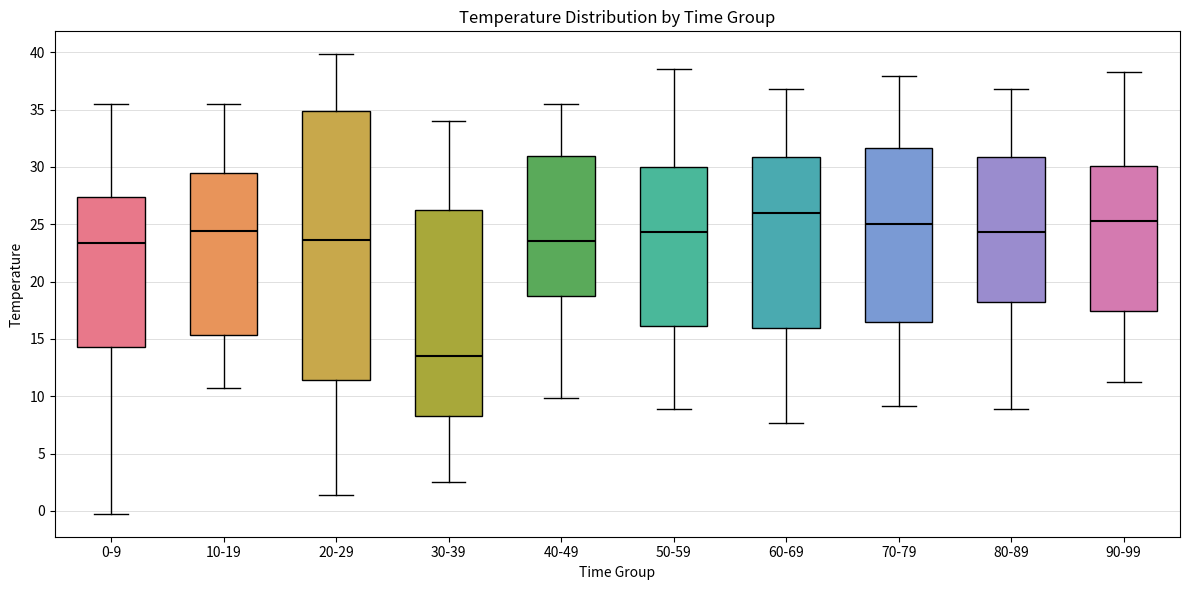

Which box's median line is the highest?

60-69